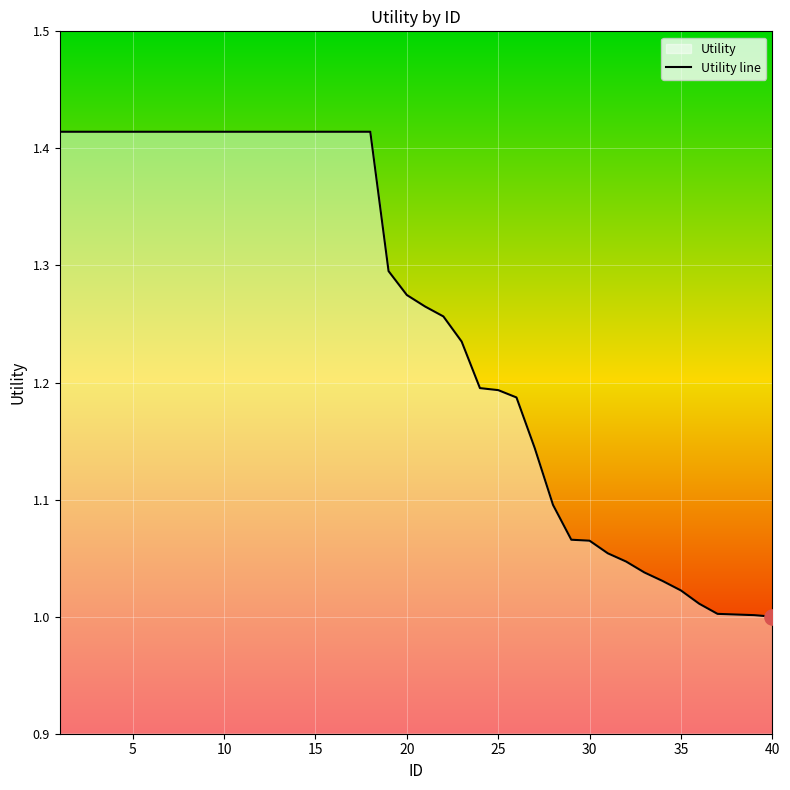

The value at 10 is 1.0. True or false?

False